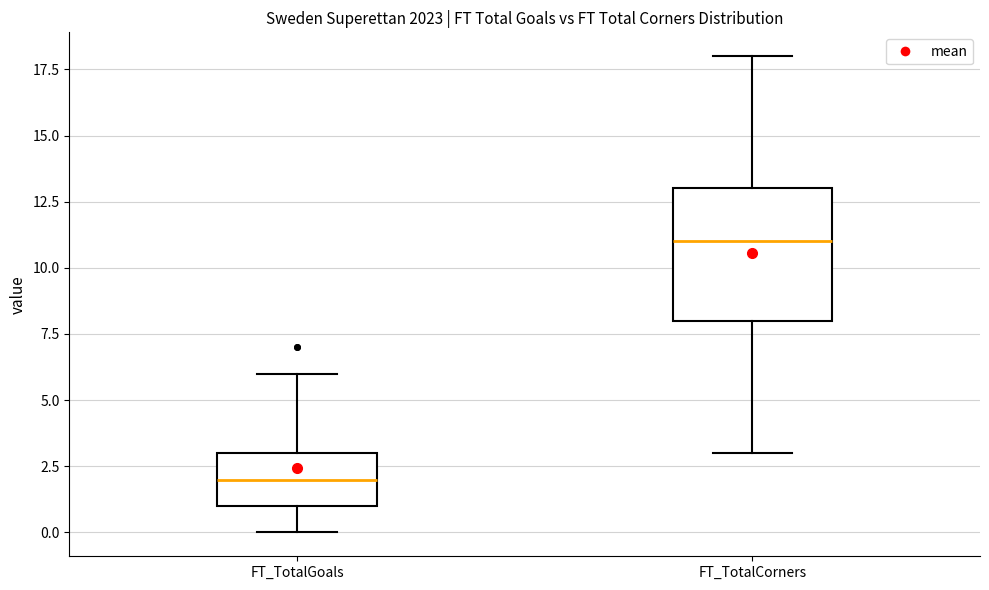

Reading left to right, read every box against the y-axis: the position of its median line, the range the box covers, and the ends of its whiskers. The values are not printed on the chart, so give them approximately, as read against the axis.

FT_TotalGoals: median 2, box 1 to 3, whiskers 0 to 6
FT_TotalCorners: median 11, box 8 to 13, whiskers 3 to 18